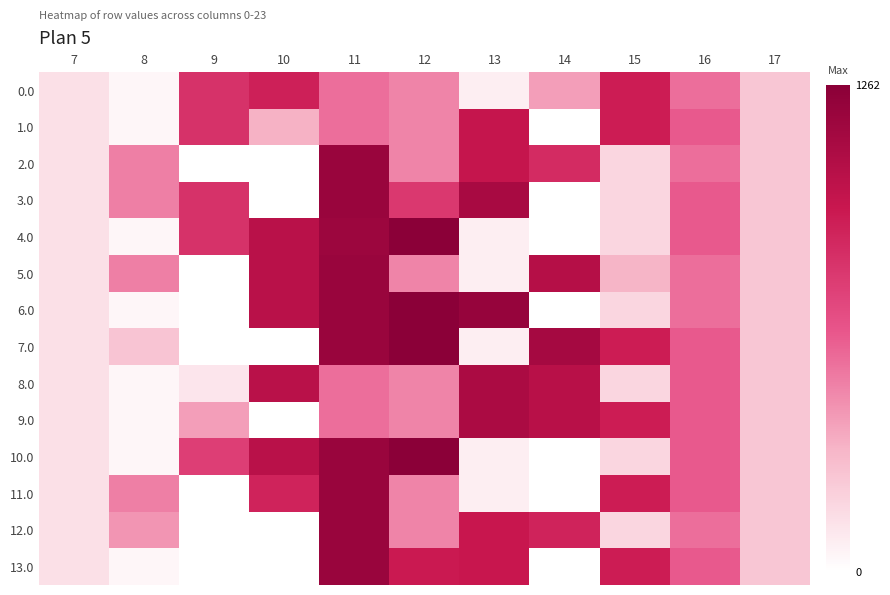

Reading left to right, transcribe all the data shown in this chart.

0.0: 7=134.3	8=35.0	9=804.0	10=893.0	11=544.3	12=477.2	13=70.2	14=393.2	15=911.8	16=545.4	17=243.5
1.0: 7=134.3	8=35.0	9=804.0	10=325.3	11=544.3	12=477.2	13=963.2	14=0.3	15=911.8	16=613.0	17=243.5
2.0: 7=134.3	8=489.3	9=0.0	10=0.0	11=1185.2	12=477.2	13=963.2	14=841.2	15=172.8	16=545.4	17=243.5
3.0: 7=134.3	8=489.3	9=804.0	10=0.0	11=1185.2	12=771.7	13=1113.2	14=0.3	15=172.8	16=613.0	17=243.5
4.0: 7=134.3	8=35.0	9=804.0	10=1023.2	11=1169.3	12=1261.6	13=70.2	14=0.3	15=172.8	16=613.0	17=243.5
5.0: 7=134.3	8=489.3	9=0.0	10=1023.2	11=1185.2	12=477.2	13=70.2	14=1043.3	15=315.7	16=545.4	17=243.5
6.0: 7=134.3	8=35.0	9=0.0	10=1023.2	11=1185.2	12=1260.9	13=1199.2	14=0.3	15=172.8	16=545.4	17=243.5
7.0: 7=134.3	8=251.5	9=0.0	10=0.0	11=1185.2	12=1261.6	13=70.2	14=1128.6	15=911.8	16=613.0	17=243.5
8.0: 7=134.3	8=35.0	9=109.9	10=1023.2	11=544.3	12=477.2	13=1098.2	14=1028.3	15=172.8	16=613.0	17=243.5
9.0: 7=134.3	8=35.0	9=394.1	10=0.0	11=544.3	12=477.2	13=1098.2	14=1028.3	15=911.8	16=613.0	17=243.5
10.0: 7=134.3	8=35.0	9=740.6	10=1023.2	11=1185.2	12=1261.6	13=70.2	14=0.3	15=172.8	16=613.0	17=243.5
11.0: 7=134.3	8=489.3	9=0.0	10=878.0	11=1185.2	12=477.2	13=70.2	14=2.0	15=911.8	16=613.0	17=243.5
12.0: 7=134.3	8=419.6	9=0.0	10=0.0	11=1185.2	12=477.2	13=948.2	14=878.3	15=172.8	16=545.4	17=243.5
13.0: 7=134.3	8=35.0	9=0.0	10=0.0	11=1185.2	12=933.2	13=948.2	14=0.3	15=911.8	16=613.0	17=243.5